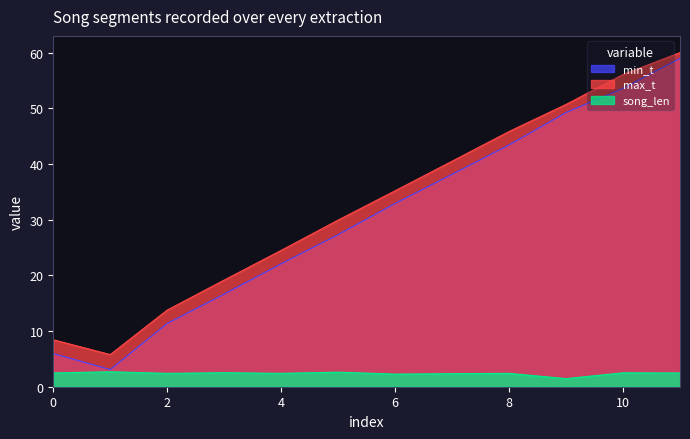

The min_t series shows 6.0 at 0. True or false?

True